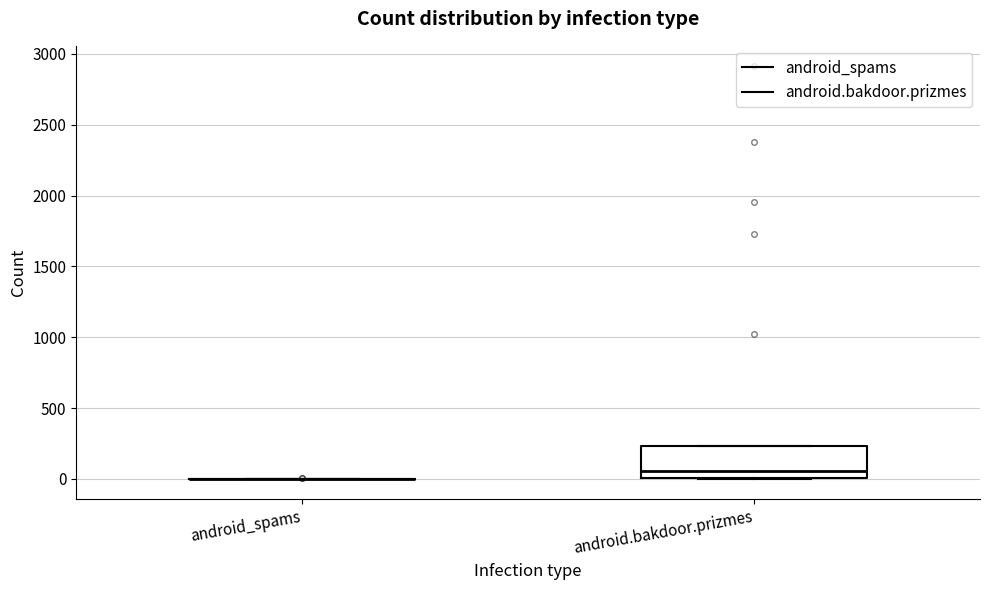

Which box is the tallest, from its lower edge to its upper edge?

android.bakdoor.prizmes